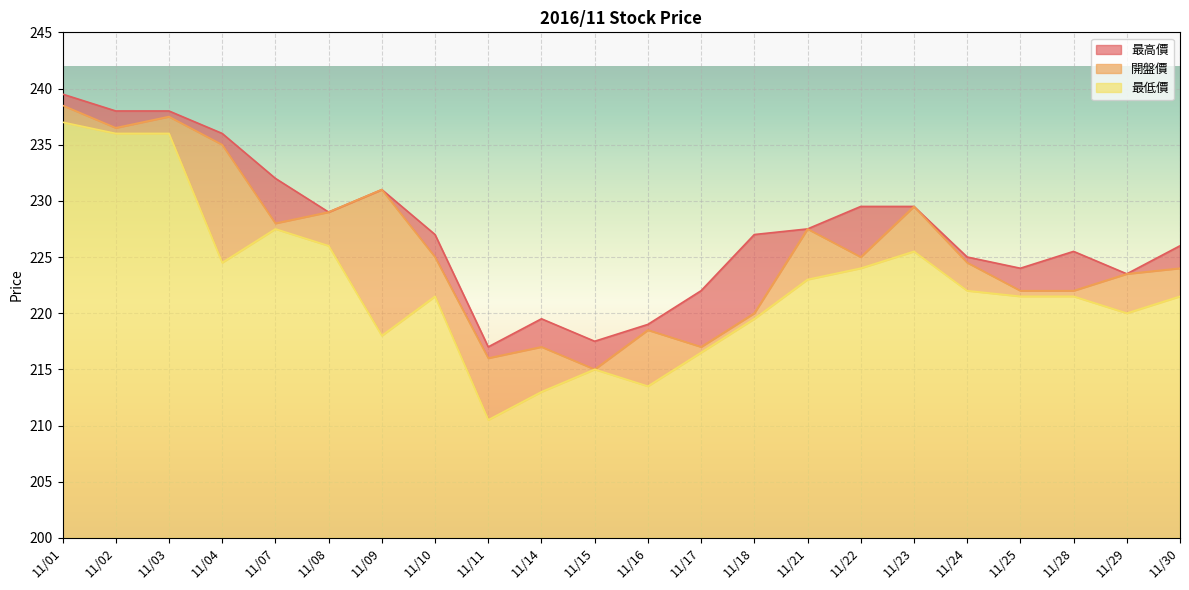

List the series in order of their peak value, lowest first.

最低價, 開盤價, 最高價